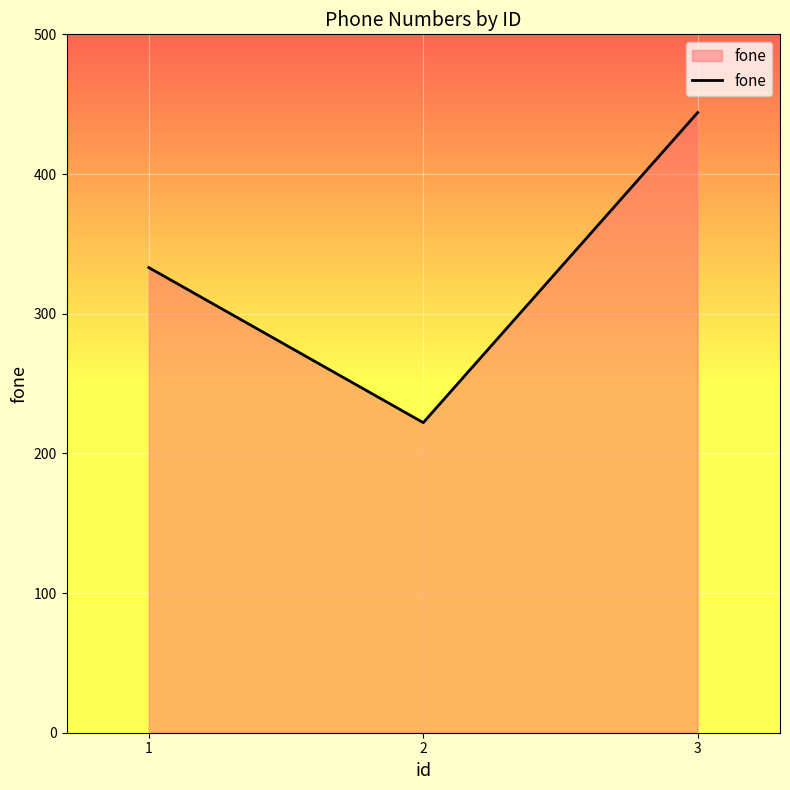

How many categories are shown in the chart?

3